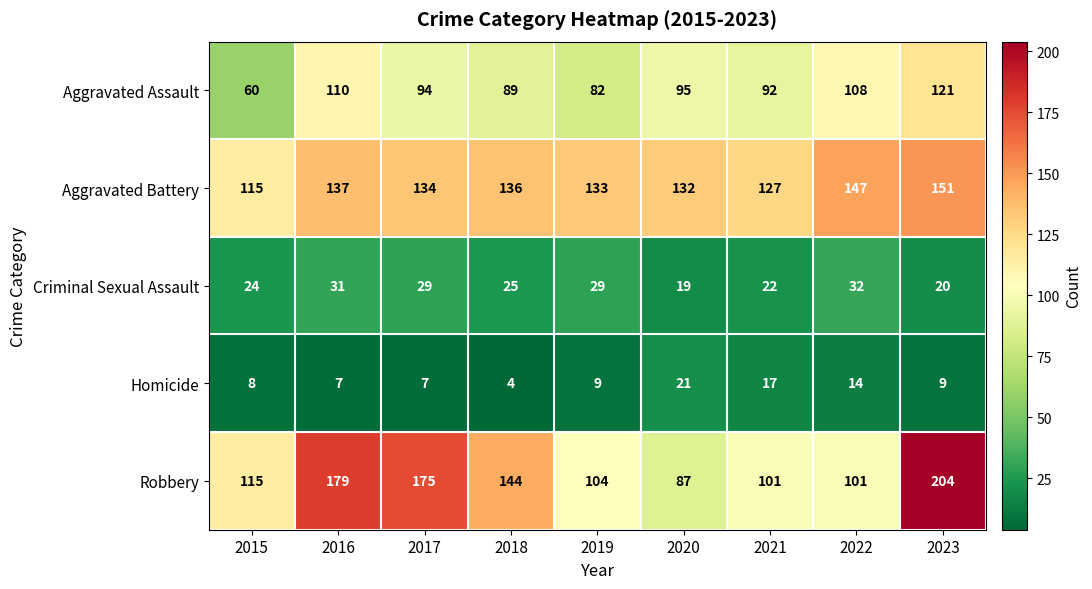

What is the total value across all series at 2023?

505